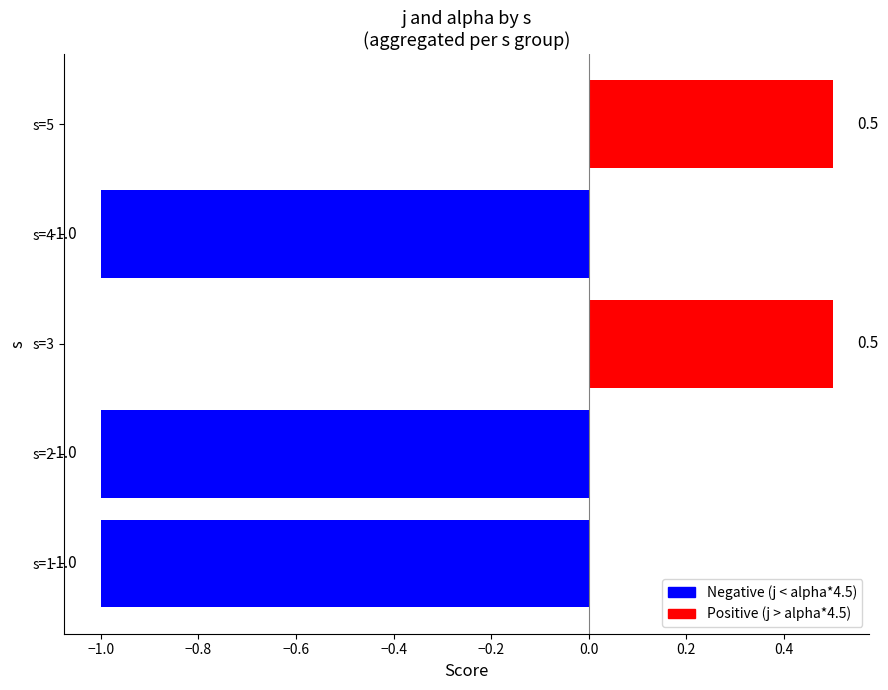

Read the value at s=4.

-1.0